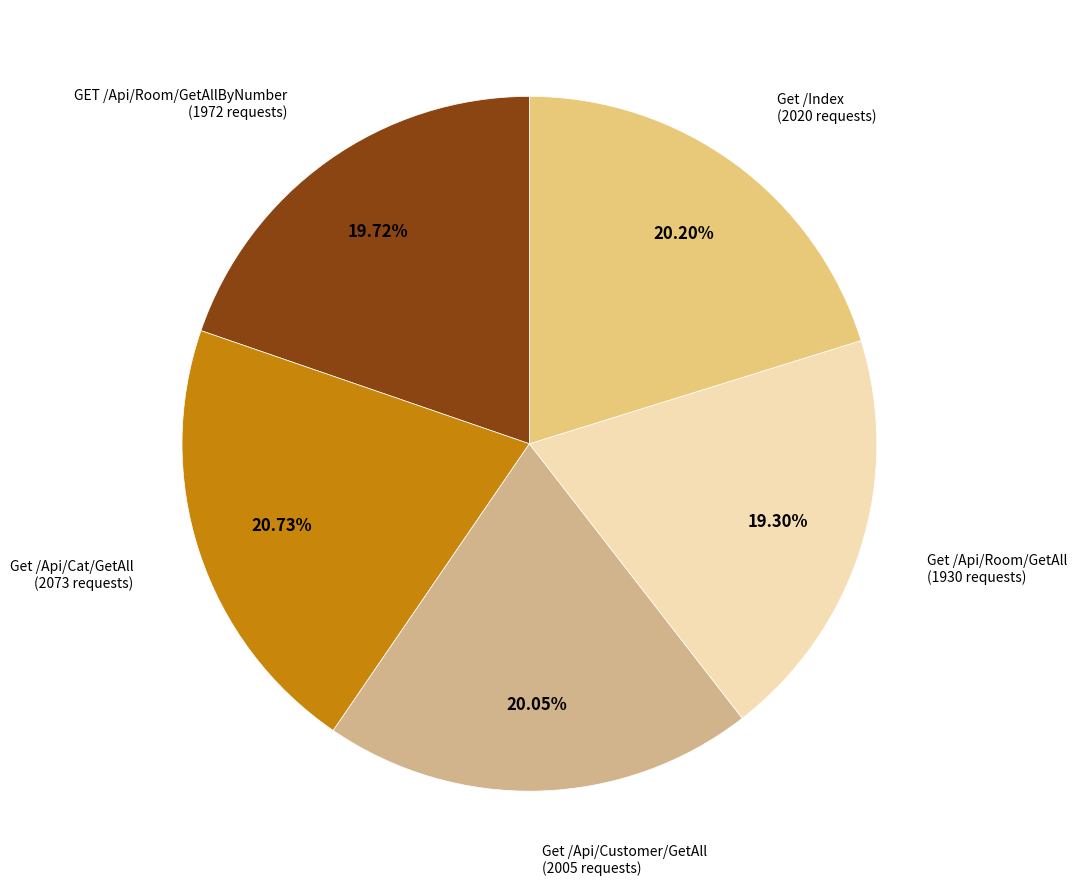

The GET /Api/Room/GetAllByNumber slice represents 30% of the pie. True or false?

False